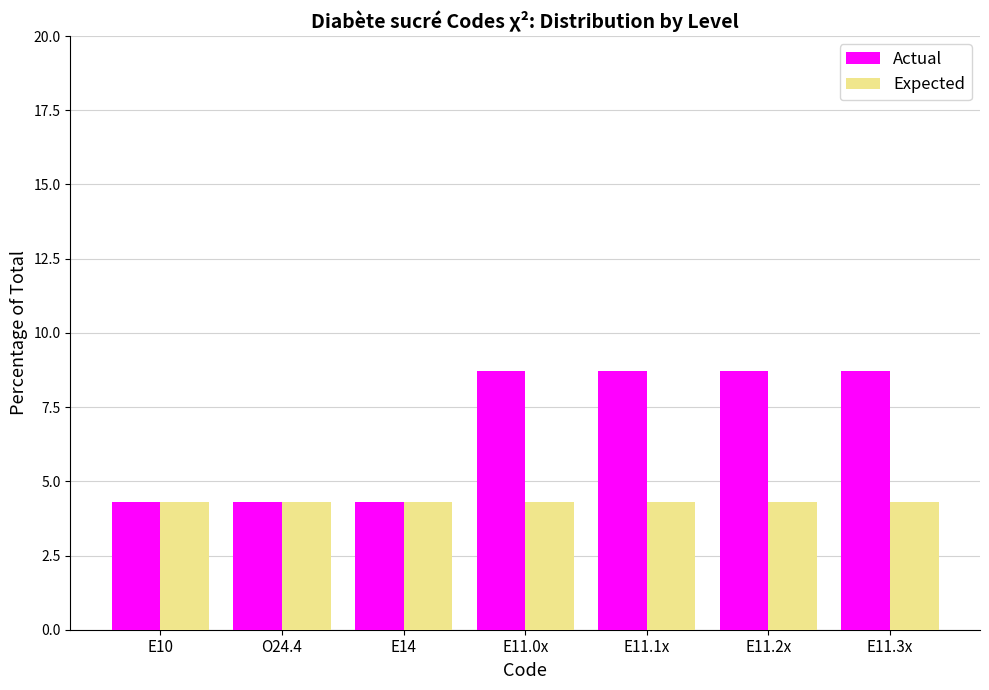

What is the label of the 6th bar from the right?

O24.4